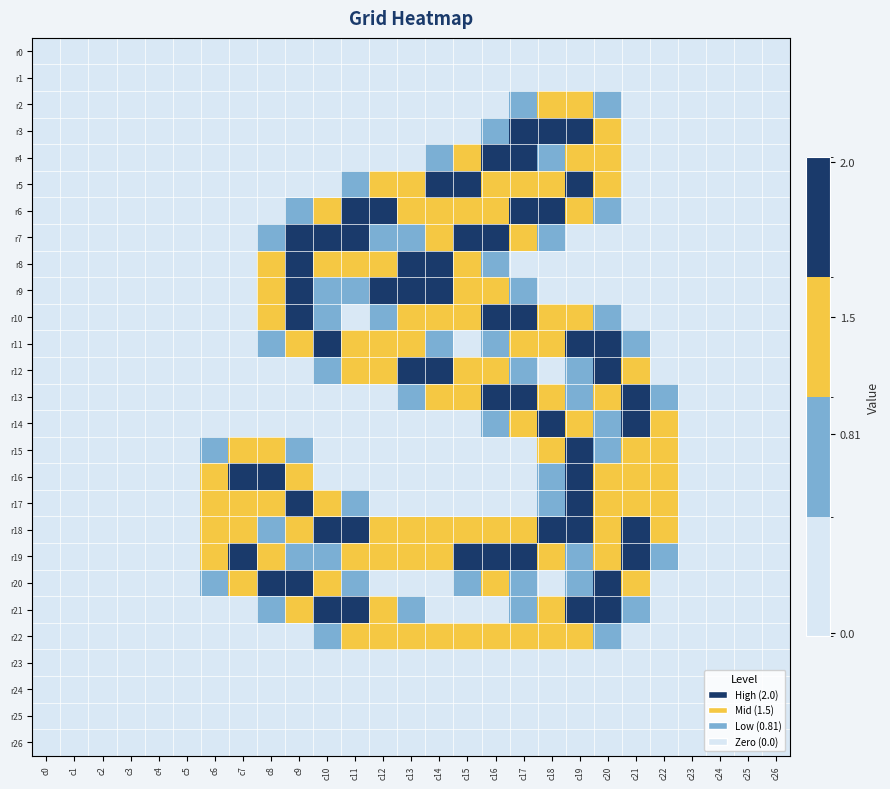

Which series has the largest total across all categories?

r18